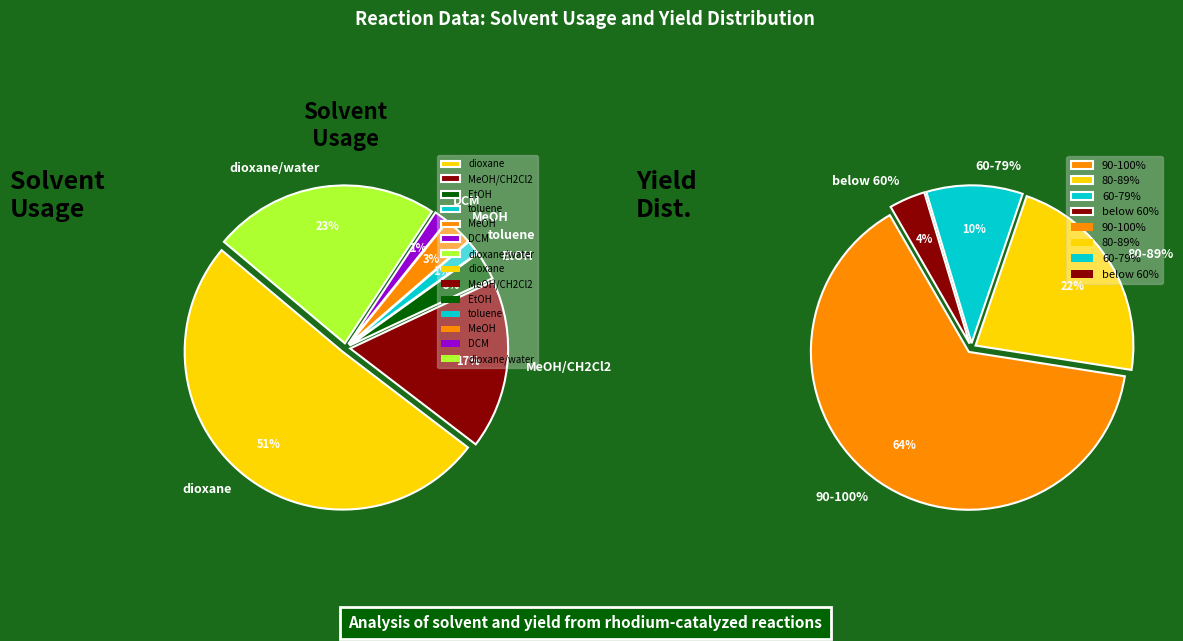

Which slice is the largest?

dioxane